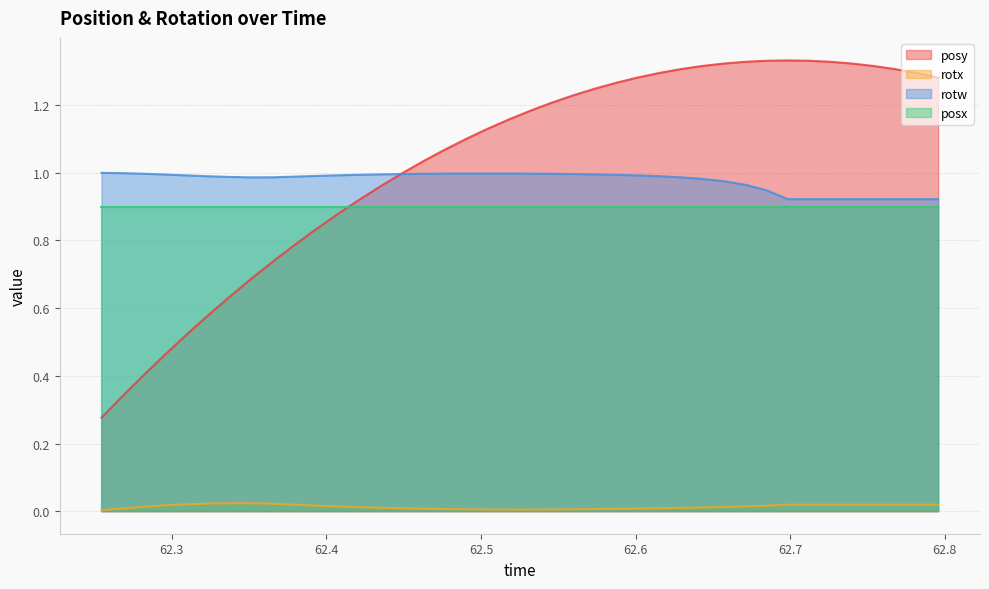

How many data points in posy are above 1?

25